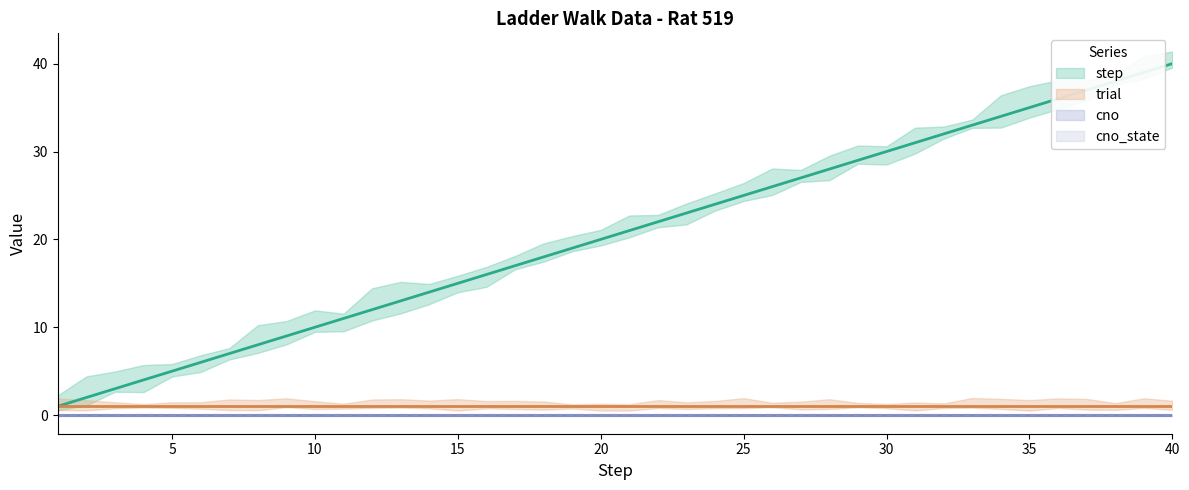

Does the chart display data point markers on the line(s)?

No